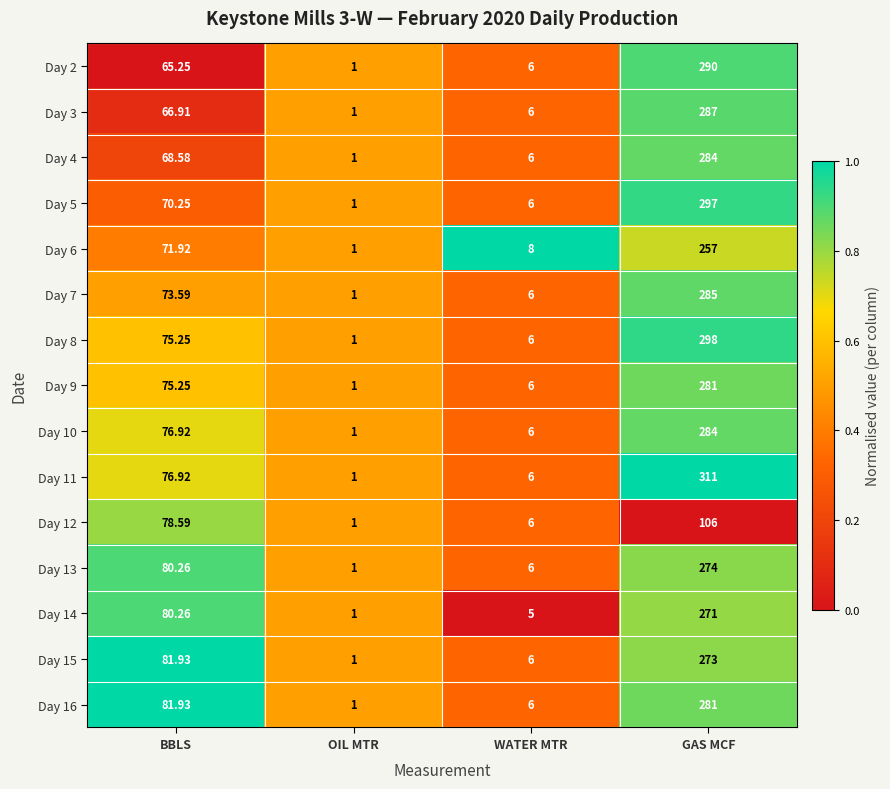

Which category has the highest value across all series?

GAS MCF